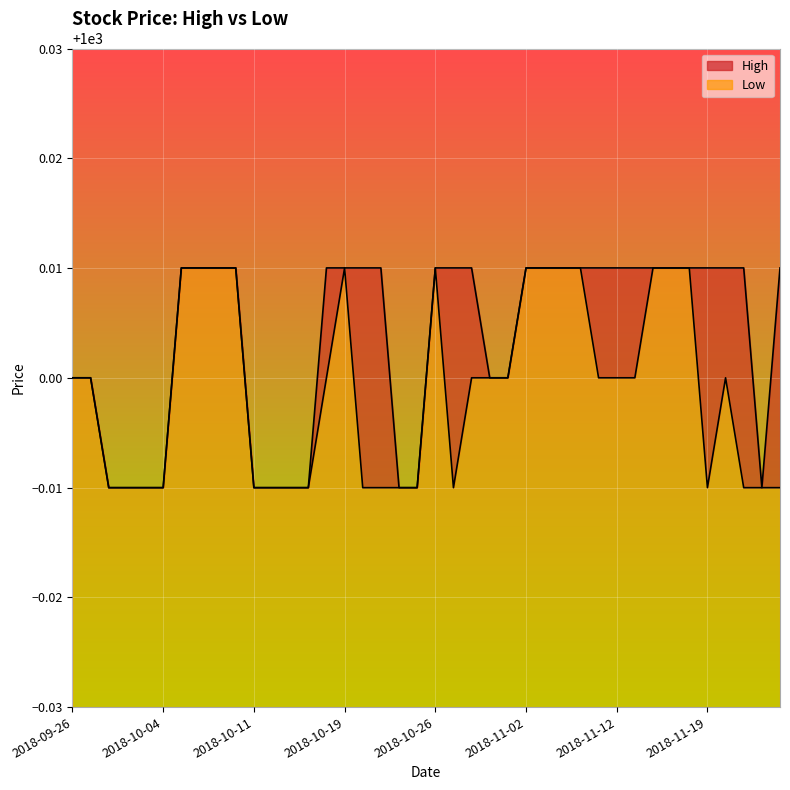

List the series in order of their peak value, lowest first.

High, Low